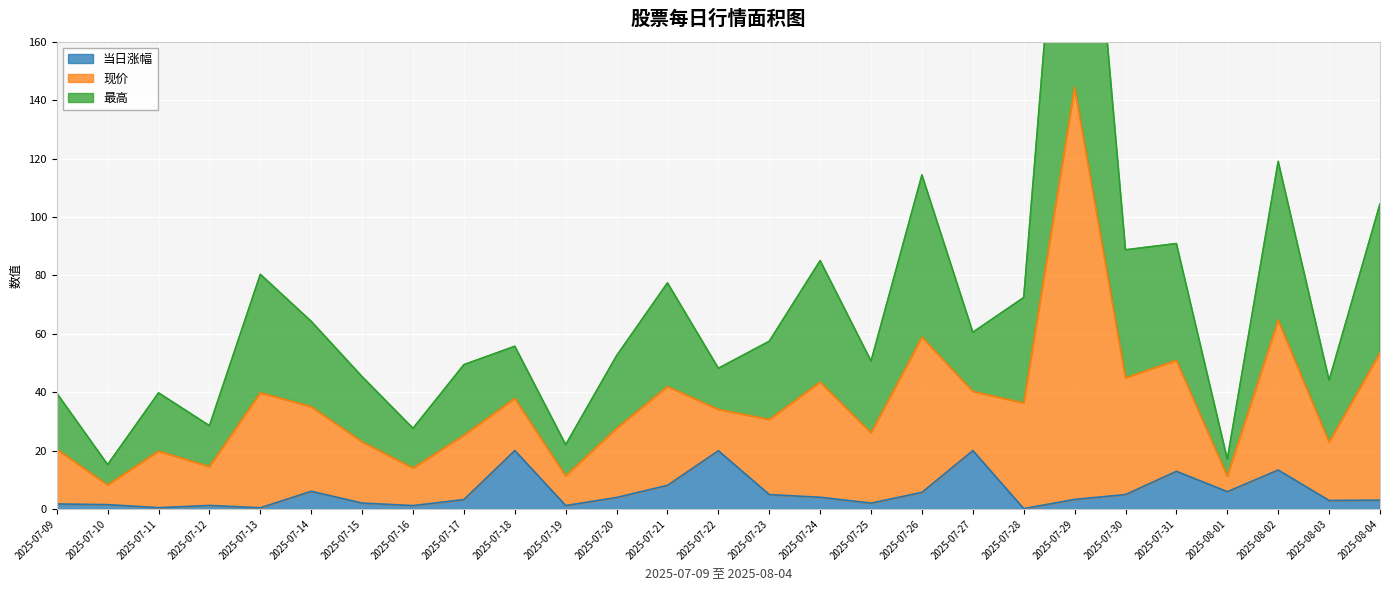

True or false: 当日涨幅 has a value of 20.0 at 2025-07-18.

True